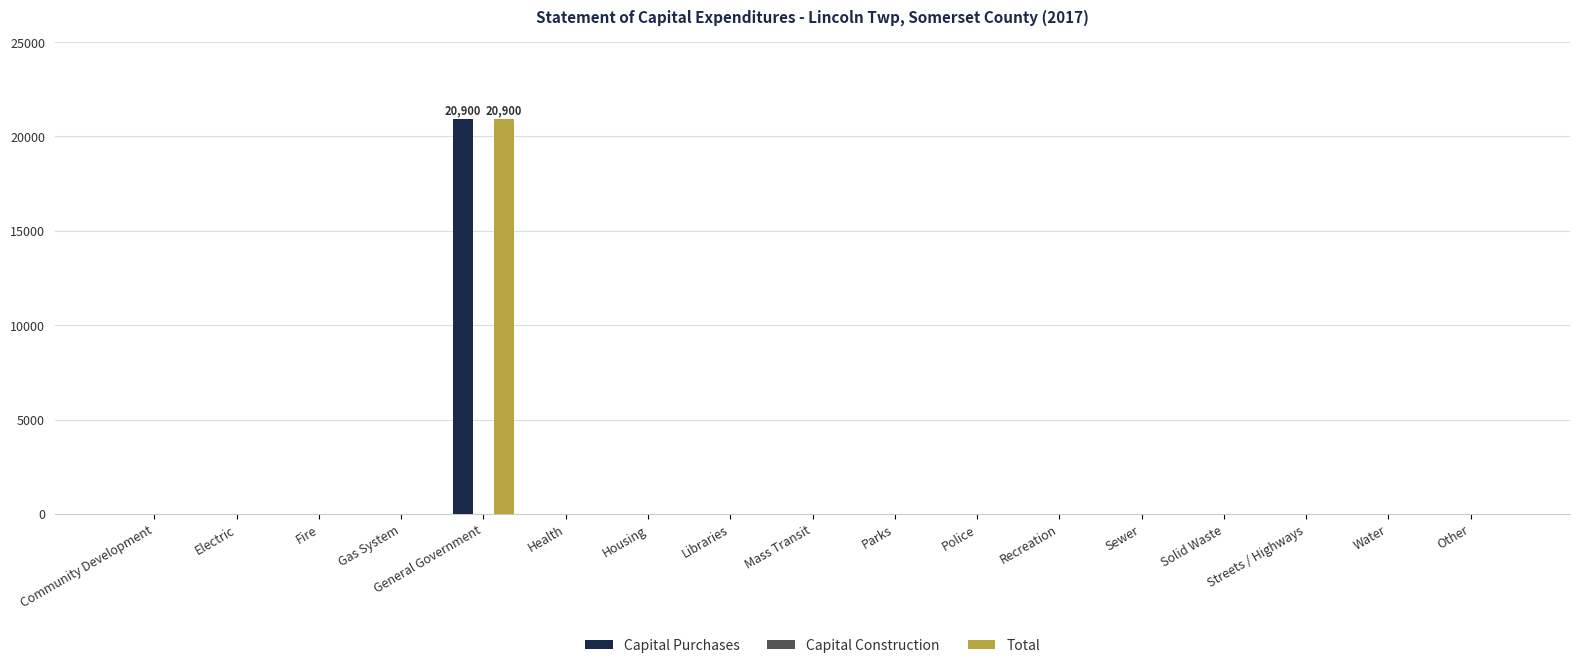

The Capital Purchases series shows 6873 at Housing. True or false?

False